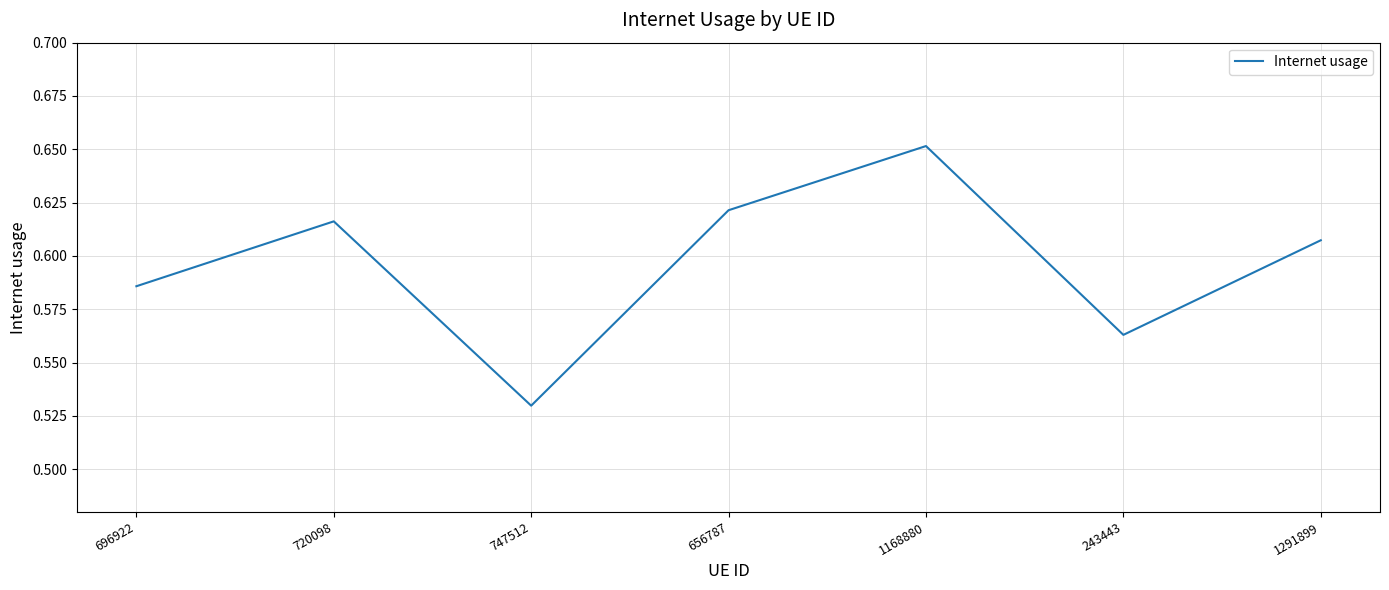

Which has a higher value, 1291899 or 720098?

720098